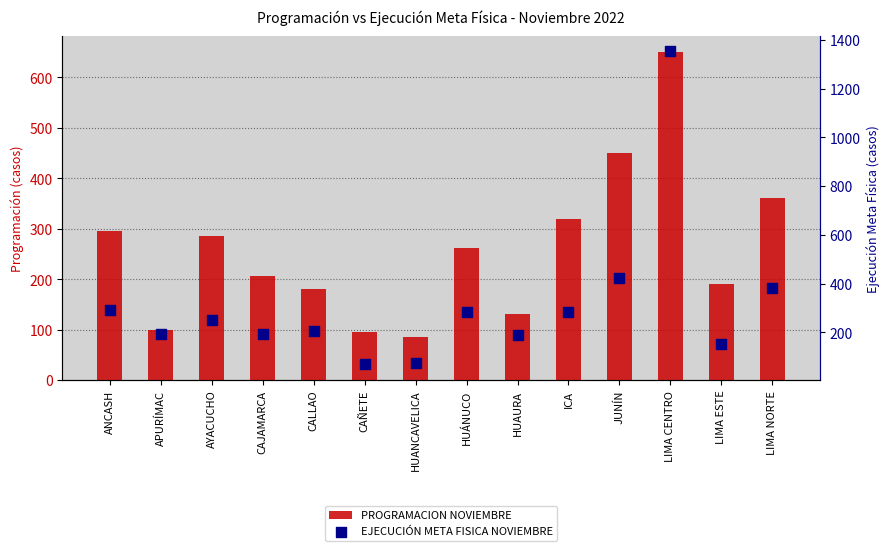

Is the value of PROGRAMACION NOVIEMBRE at ICA greater than the value of EJECUCIÓN META FISICA NOVIEMBRE at APURÍMAC?

Yes